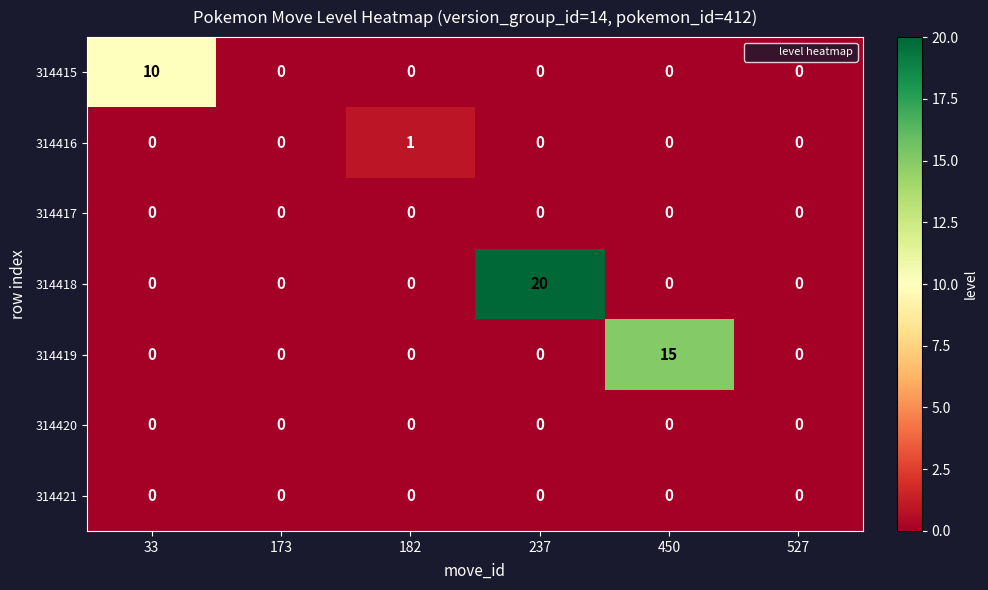

Count the 314415 values in the range 0 to 1.

5